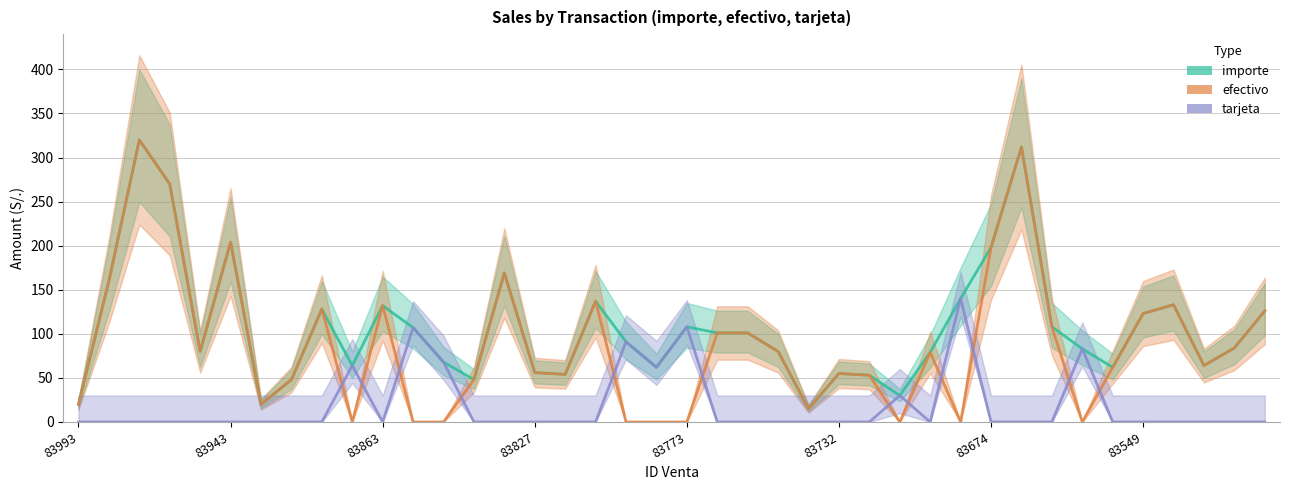

Between 83993 and 83674, which series saw the biggest shift?

importe